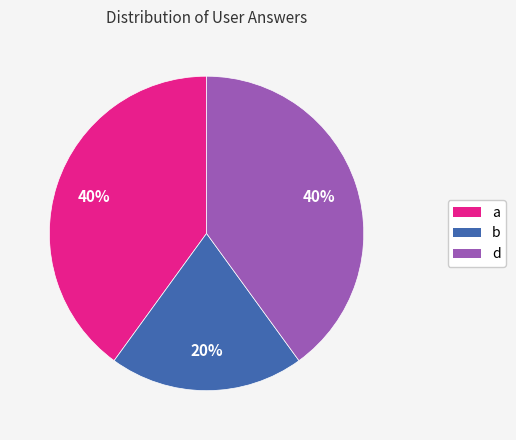

Is there any slice that represents more than half of the pie?

No